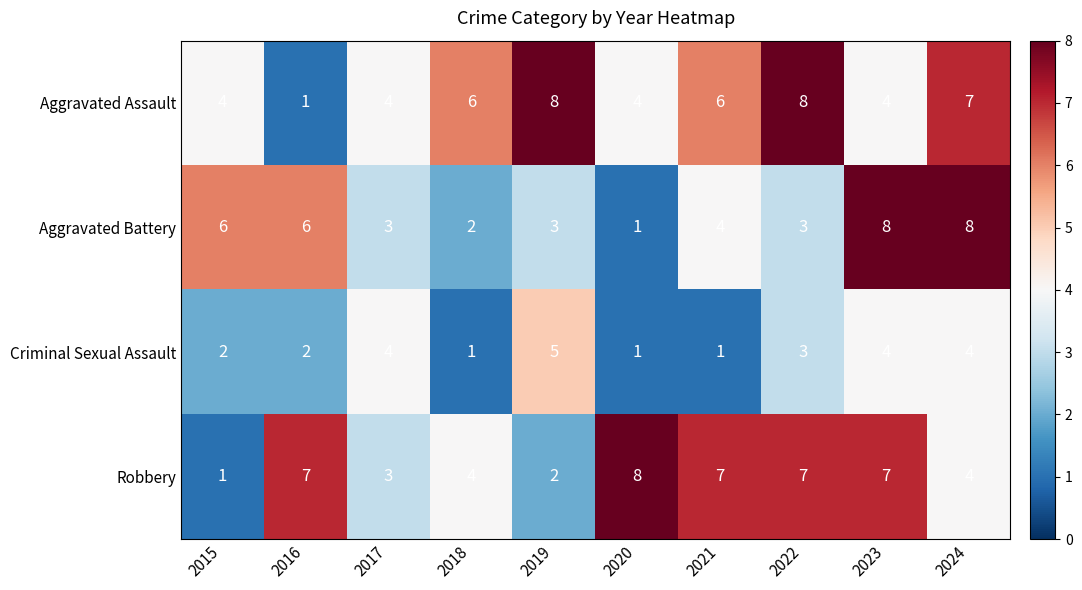

Is it true that Aggravated Battery equals 2 at 2020?

False